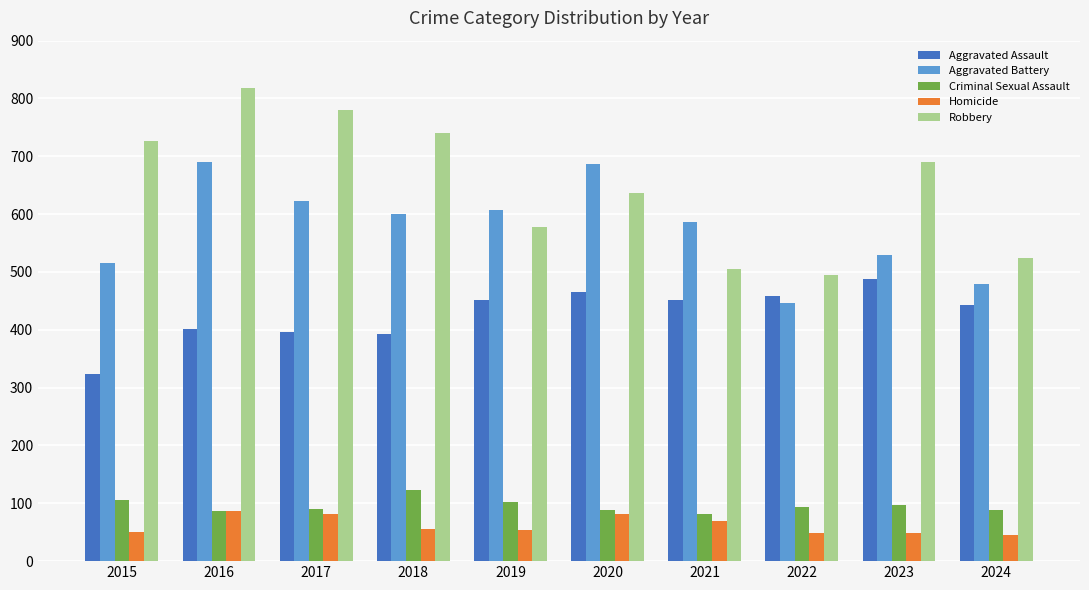

Which label corresponds to the largest value in the chart?

2016